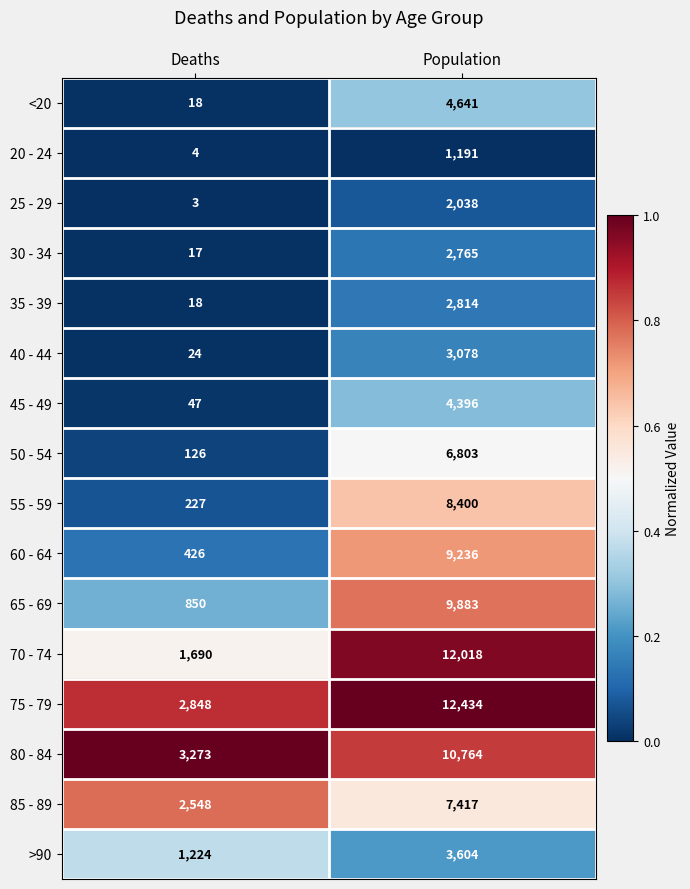

Is it true that 50 - 54 equals 126 at Deaths?

True